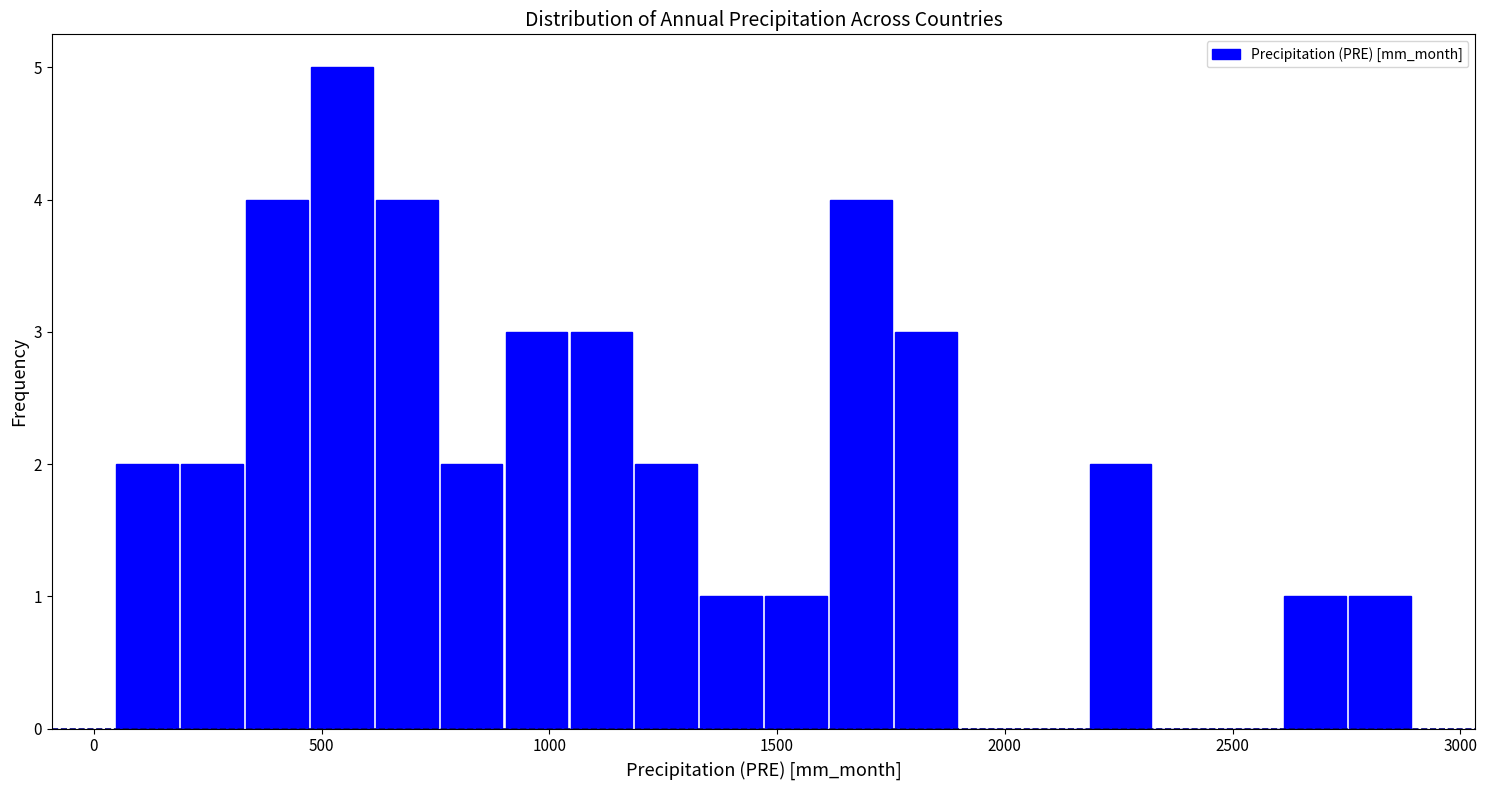

Around what value on the x-axis is the tallest bar? Give the approximate position of its centre, as read against the axis.

550